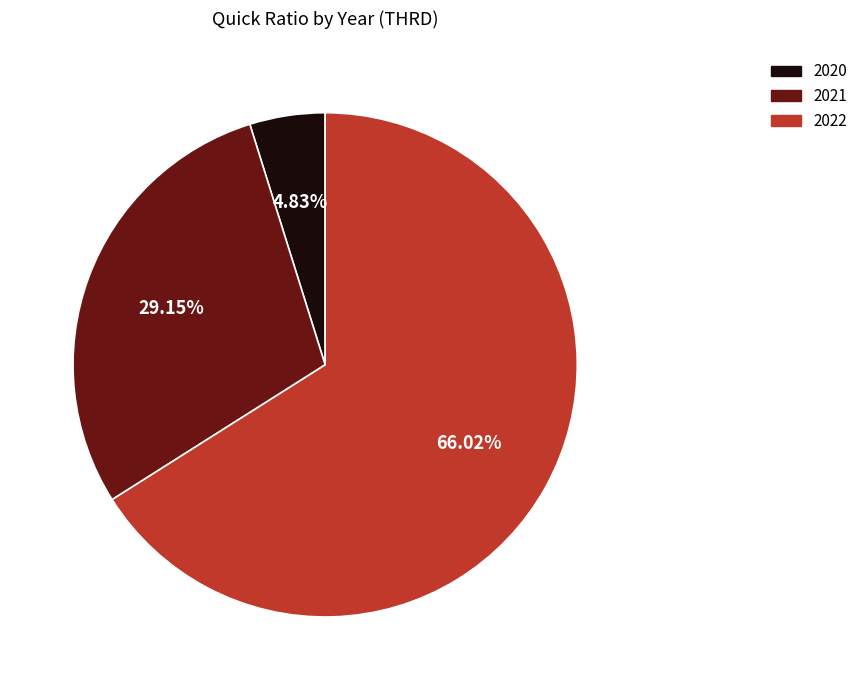

To the nearest percent, what portion does 2021 represent?

29%